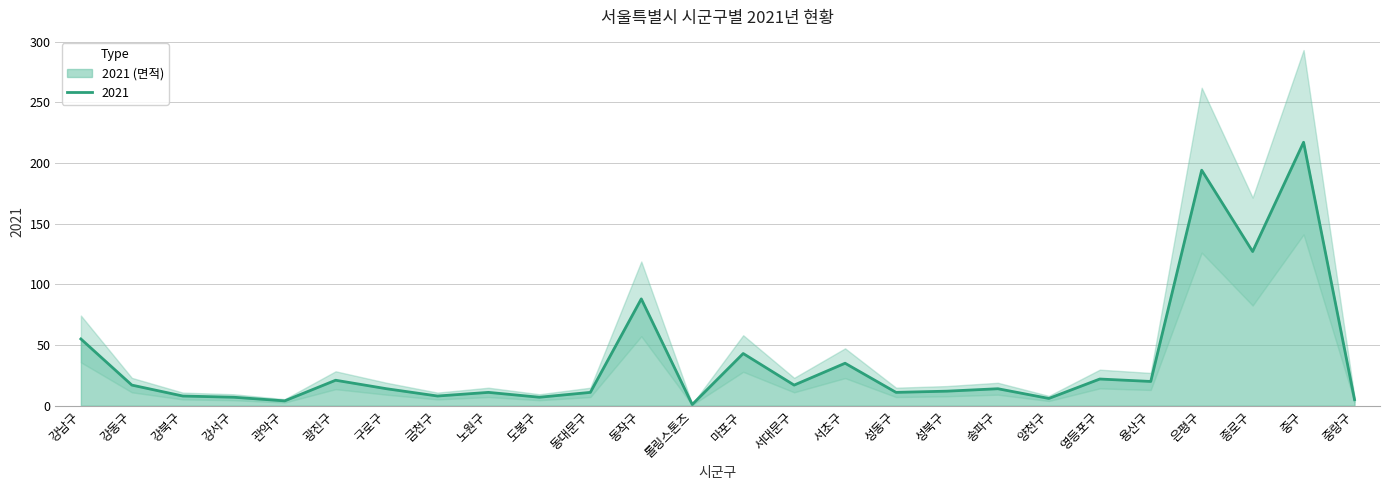

Reading left to right, what are all the values shown in this chart?

강남구=55	강동구=17	강북구=8	강서구=7	관악구=4	광진구=21	구로구=14	금천구=8	노원구=11	도봉구=7	동대문구=11	동작구=88	롤링스톤즈=1	마포구=43	서대문구=17	서초구=35	성동구=11	성북구=12	송파구=14	양천구=6	영등포구=22	용산구=20	은평구=194	종로구=127	중구=217	중랑구=5